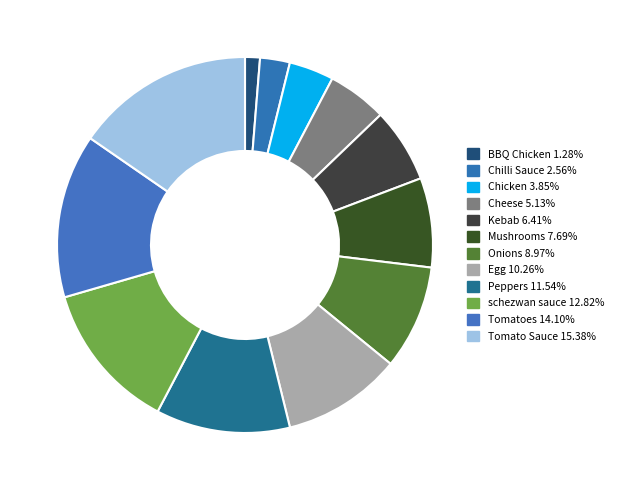

Count the number of slices in the pie.

12